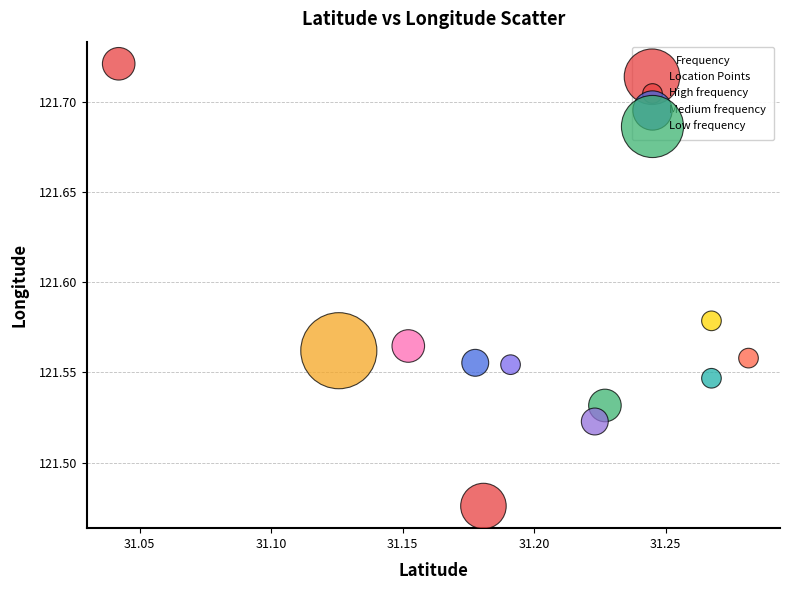

What is the average X value?

31.2